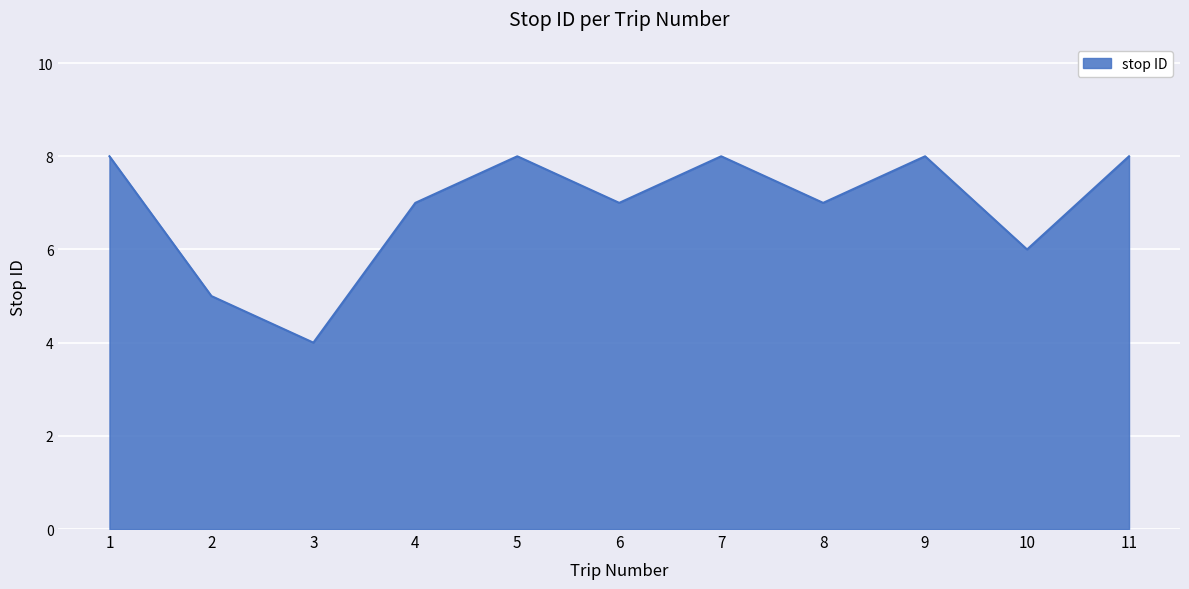

True or false: there are more than 2 points higher than both neighbors.

True